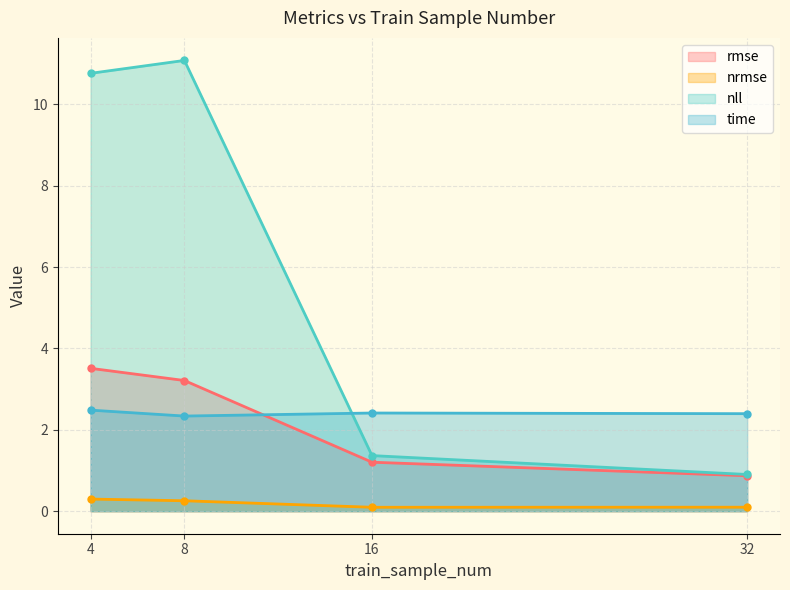

Rank the series at 8 from lowest to highest value.

nrmse, time, rmse, nll